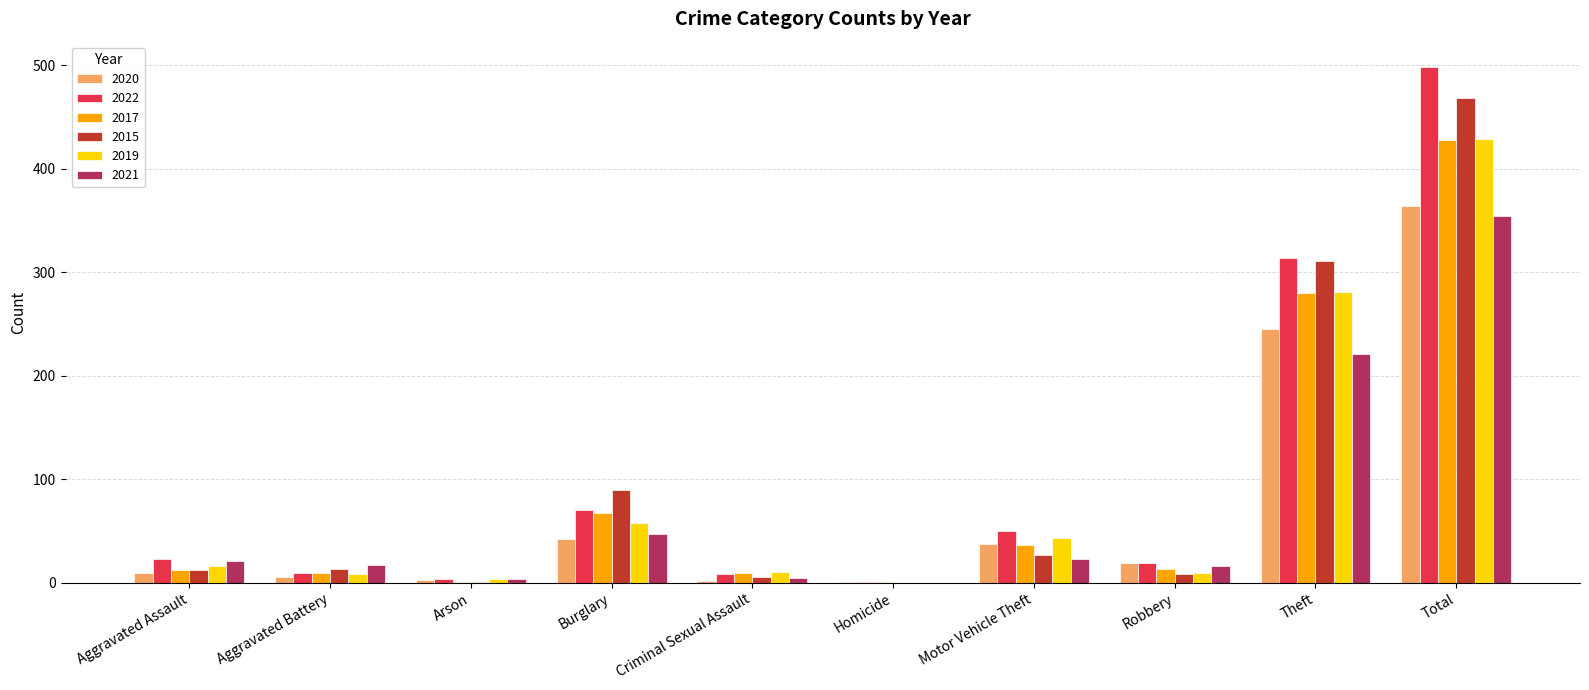

At which label is 2015 closest to 234?

Theft